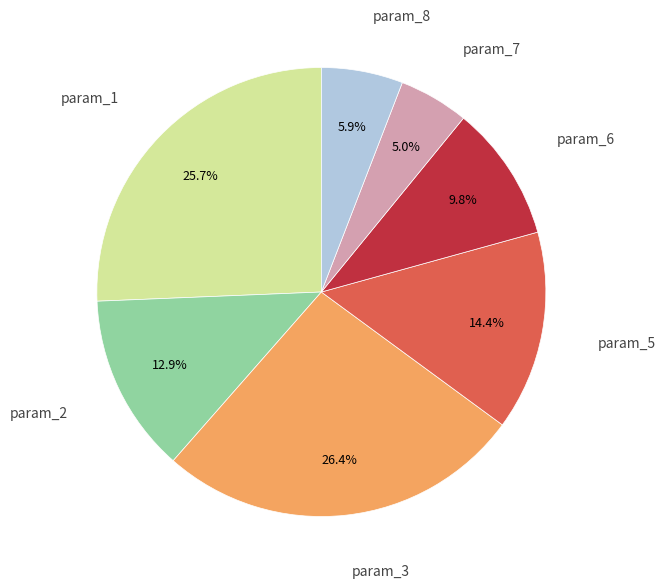

To the nearest percent, what is the difference between the largest and smallest slice percentages?

21%